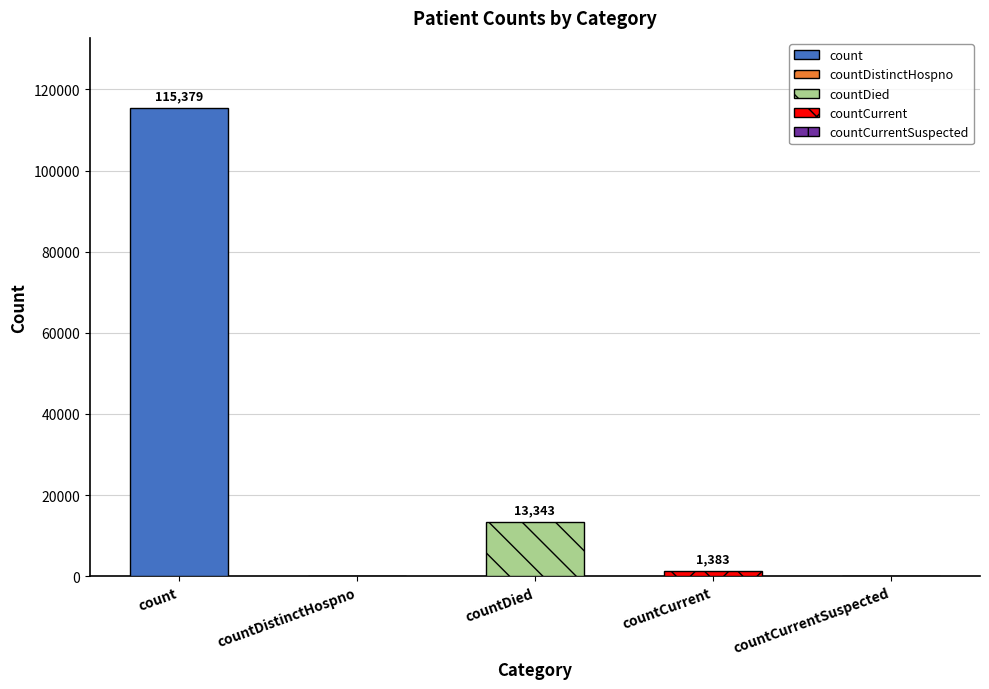

The chart shows a value of 0 at countDistinctHospno. True or false?

True